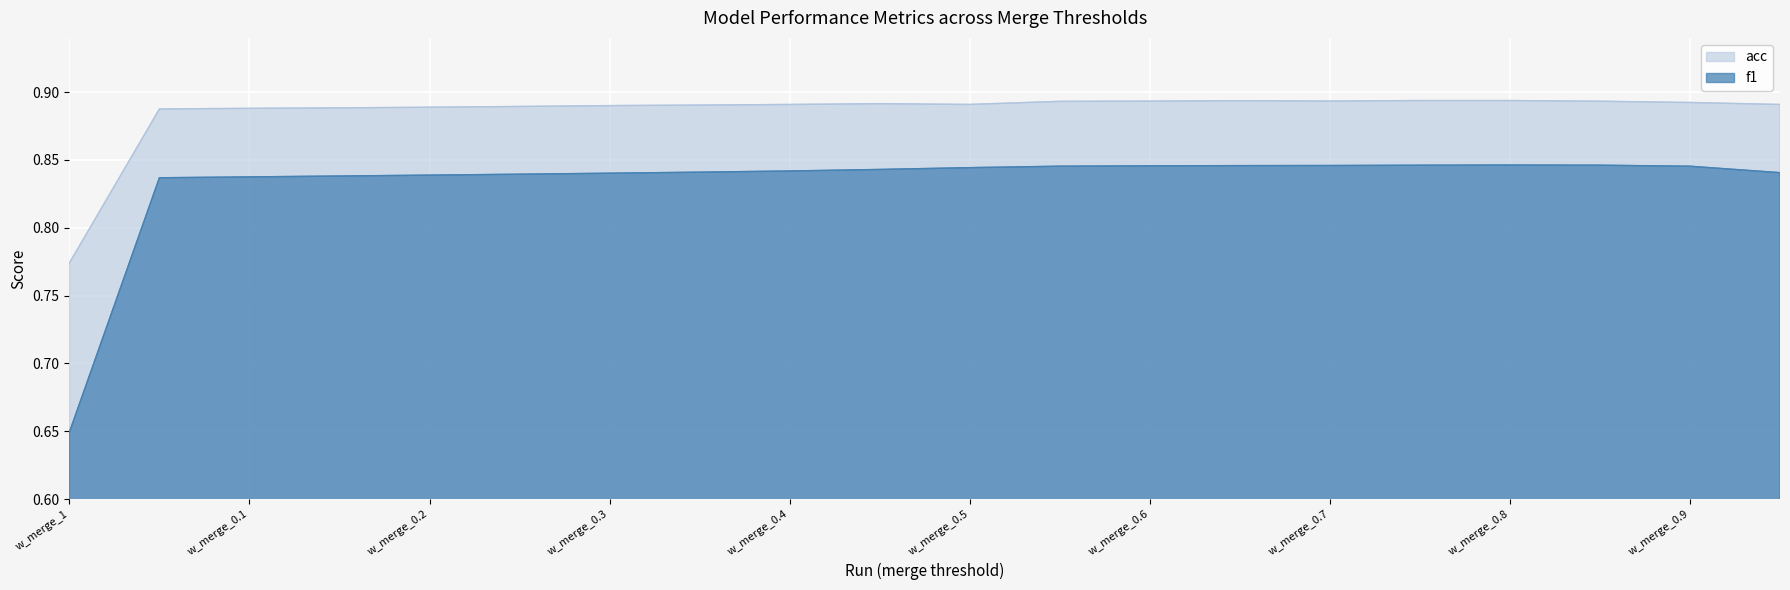

Does the chart display data point markers on the line(s)?

No